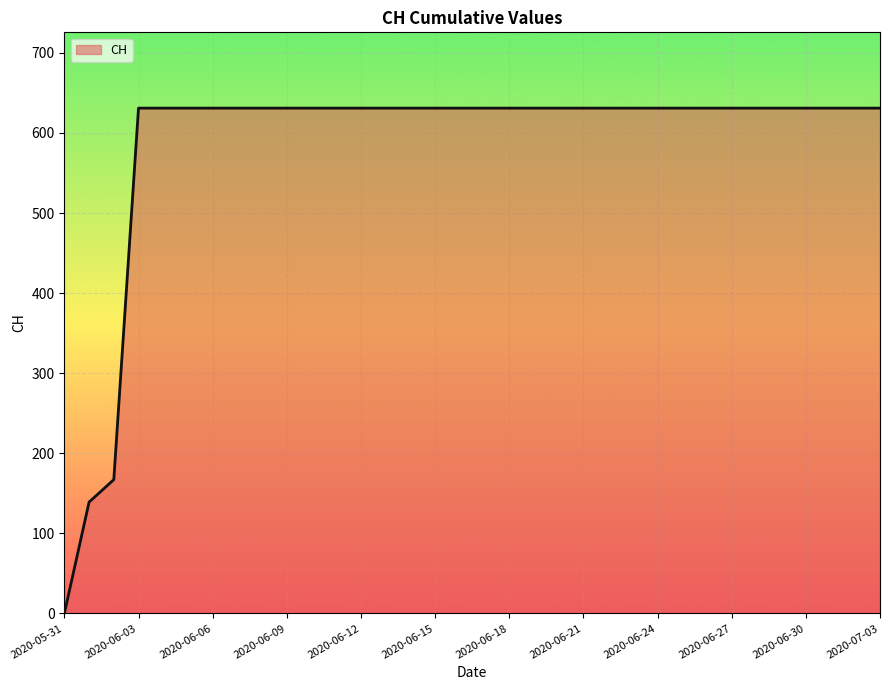

What is the greatest value displayed?

631